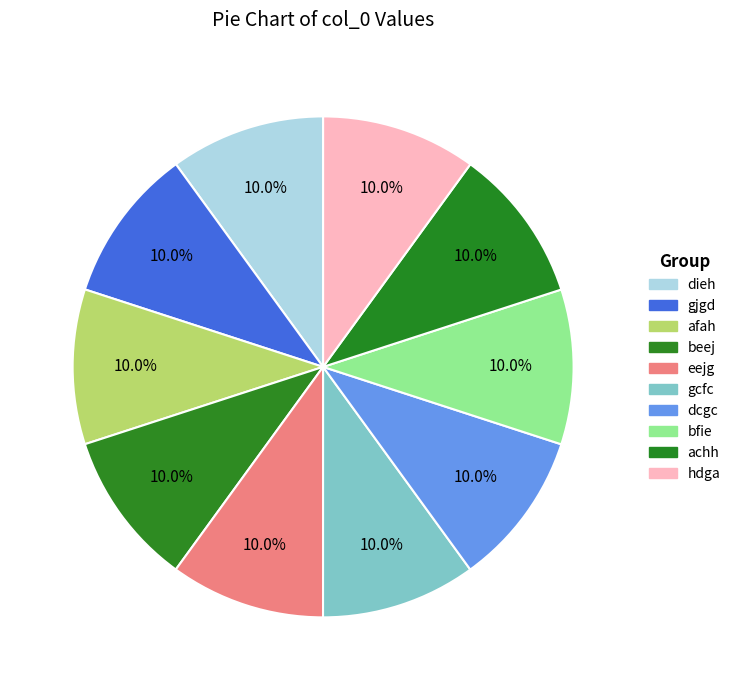

How many slices are in this pie chart?

10